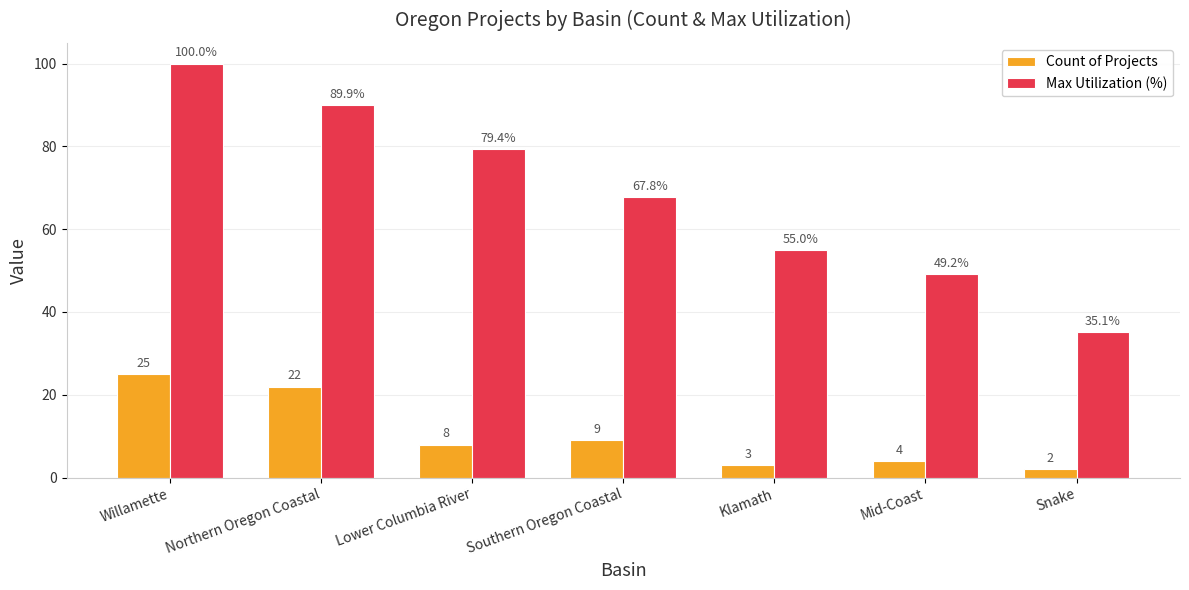

At Willamette, list the series in order from smallest to largest.

Count of Projects, Max Utilization (%)